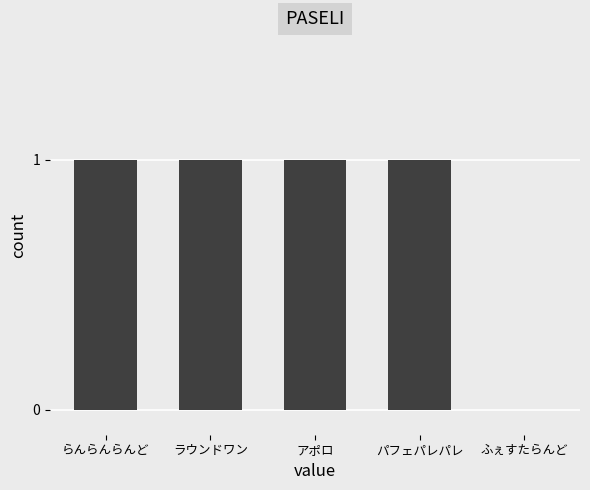

Reading left to right, transcribe all the data shown in this chart.

らんらんらんど=1	ラウンドワン=1	アポロ=1	パフェパレパレ=1	ふぇすたらんど=0